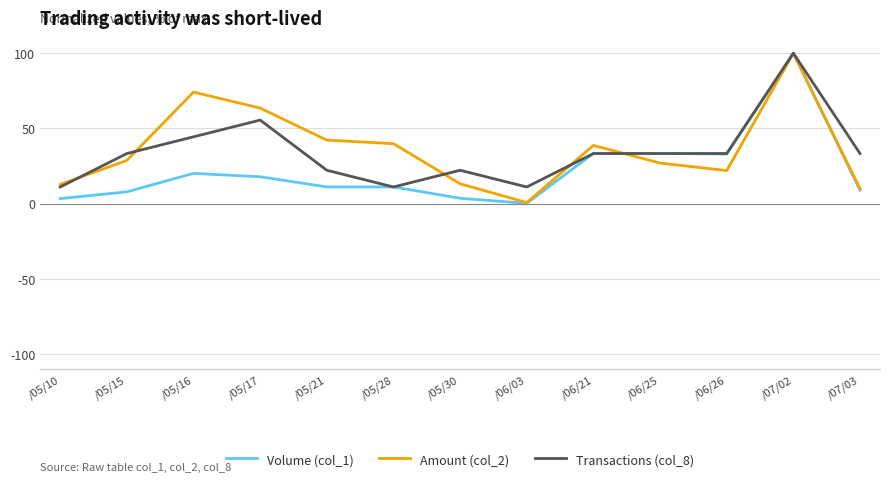

At which label does Transactions (col_8) reach its peak?

/07/02